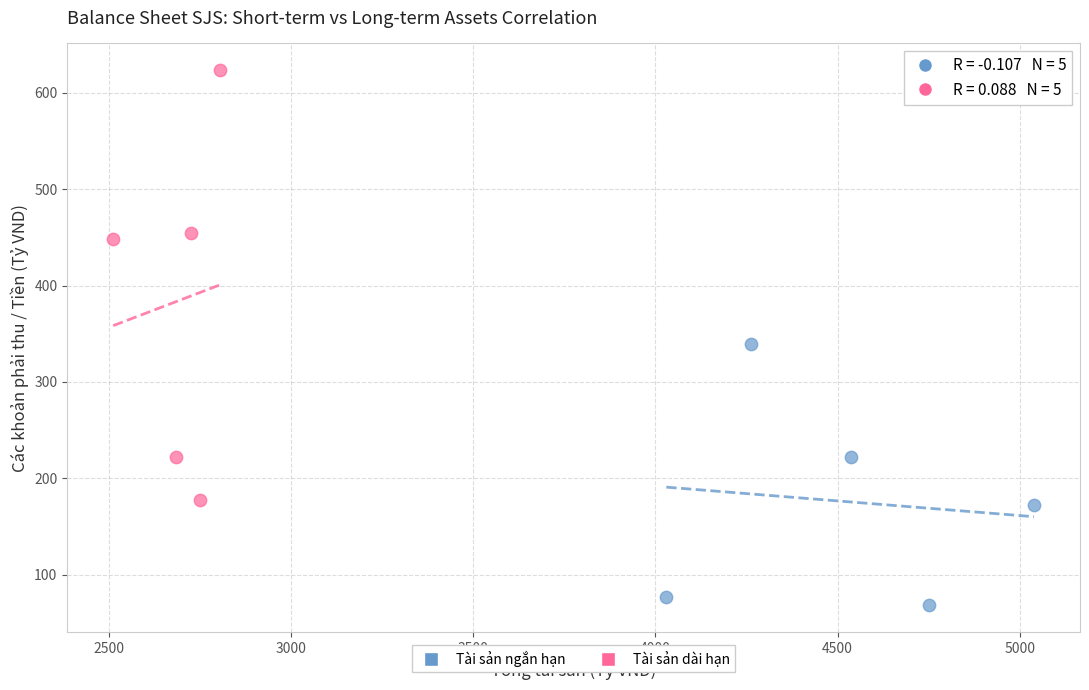

Which series has the widest spread of Y values?

Tài sản dài hạn